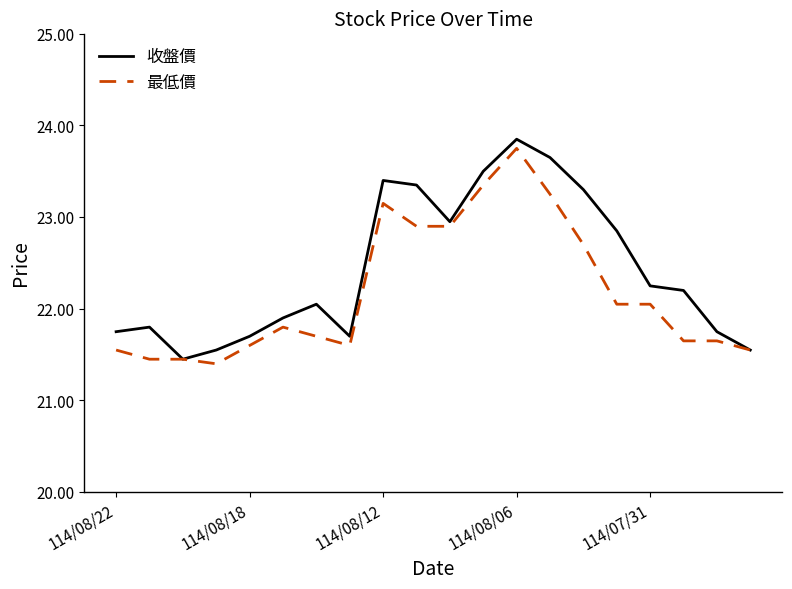

How many lines are shown in the chart?

2